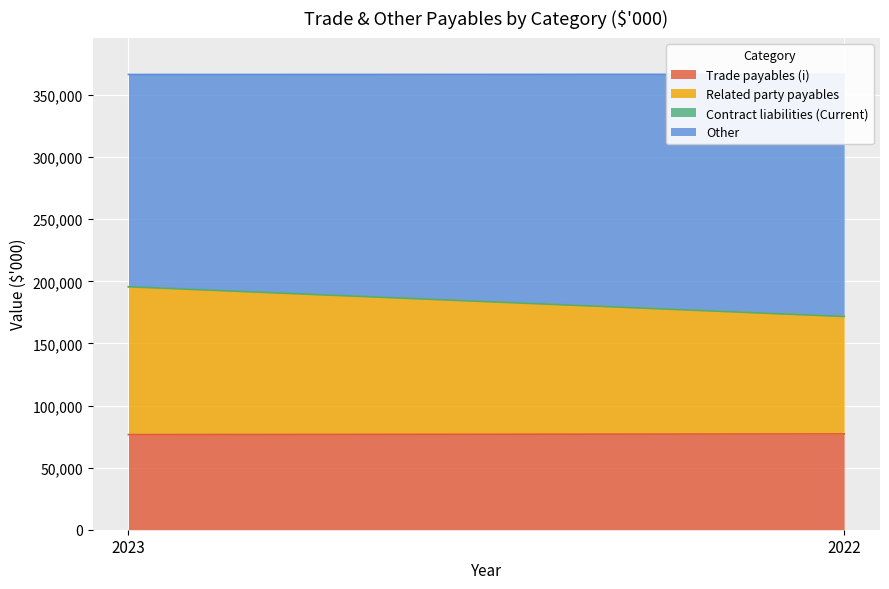

Which series changed the most between 2023 and 2022?

Related party payables